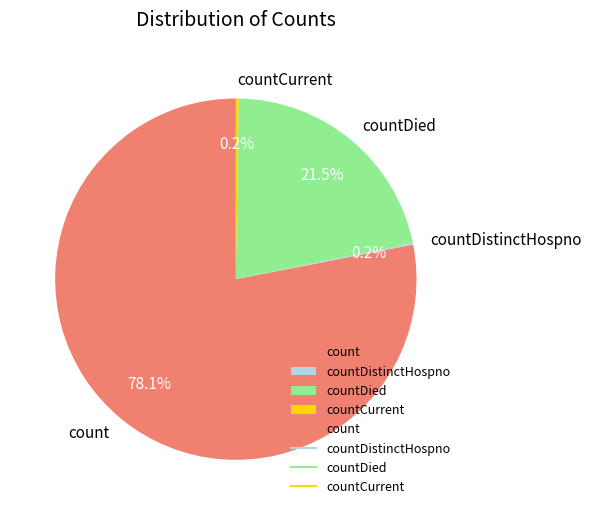

Does any single category account for the majority?

Yes